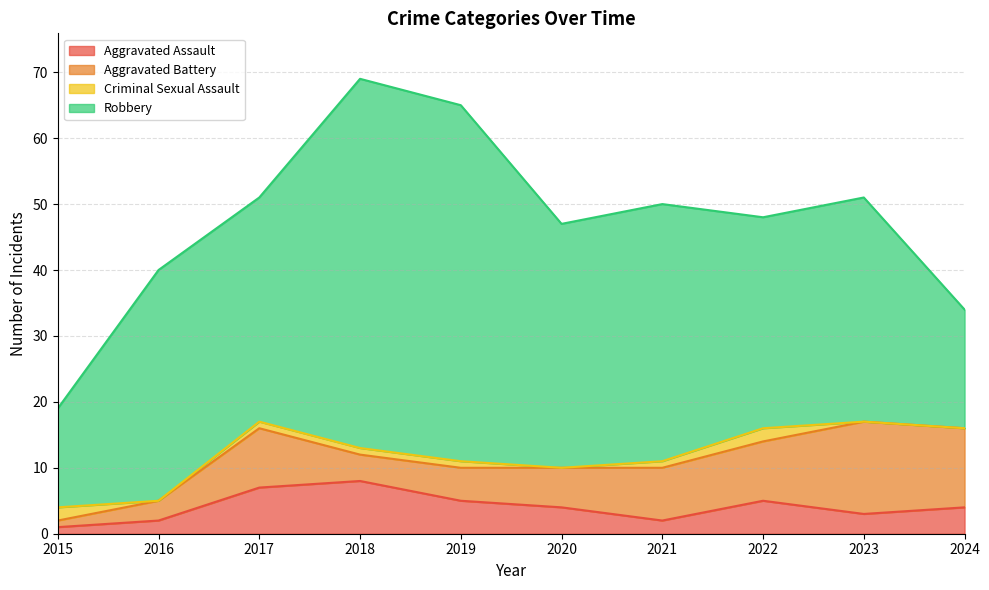

The value of Robbery at 2017 is 19. True or false?

False